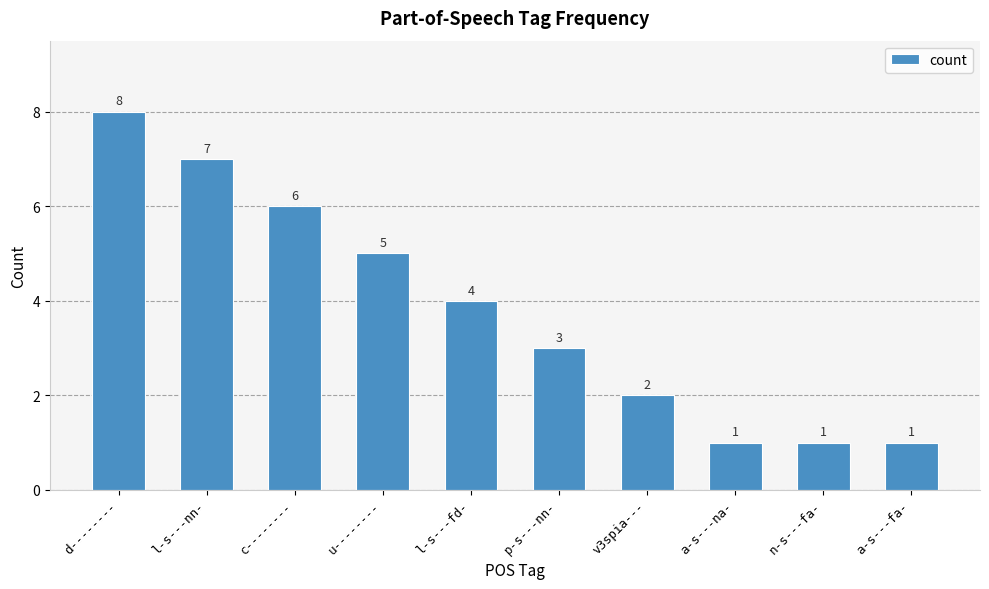

What is the difference between the maximum and minimum values?

7